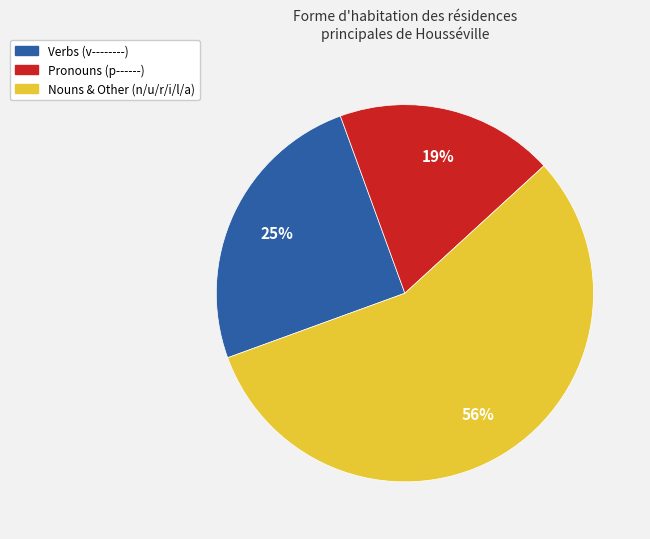

To the nearest percent, what is the average slice percentage?

33%